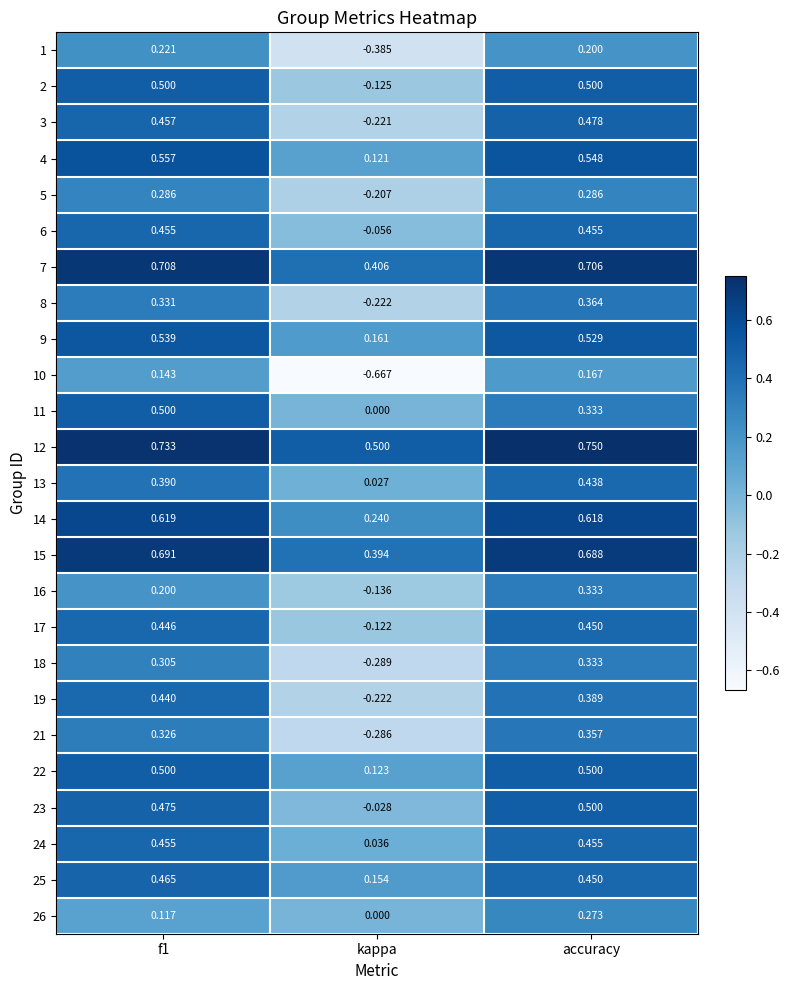

Is the value of 8 at f1 greater than the value of 3 at kappa?

Yes